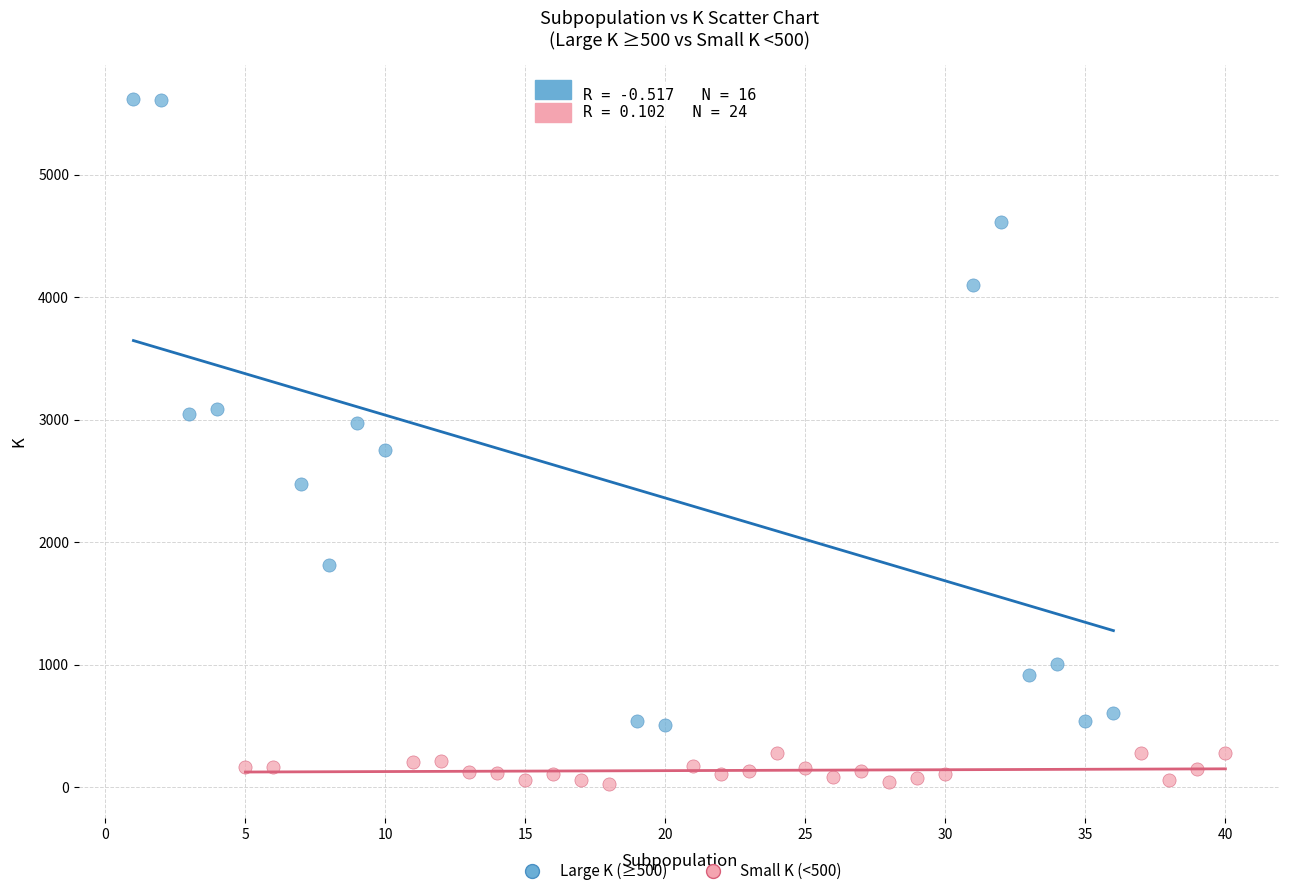

Which series reaches the maximum Y coordinate?

Large K (≥500)